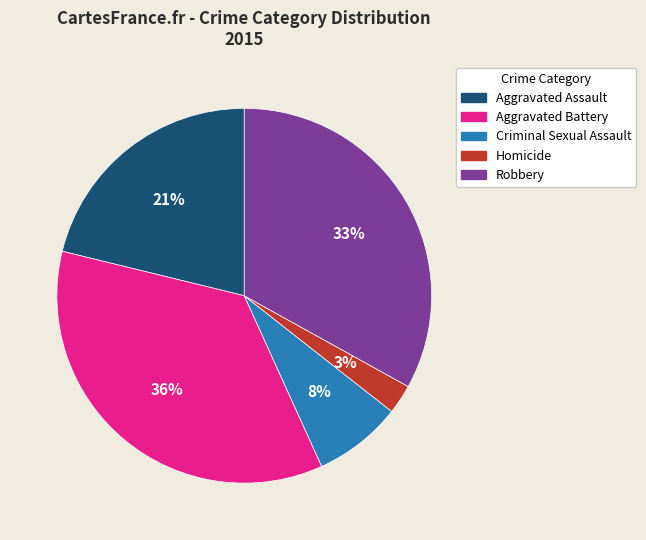

Is the sum of Homicide and Criminal Sexual Assault greater than half?

No